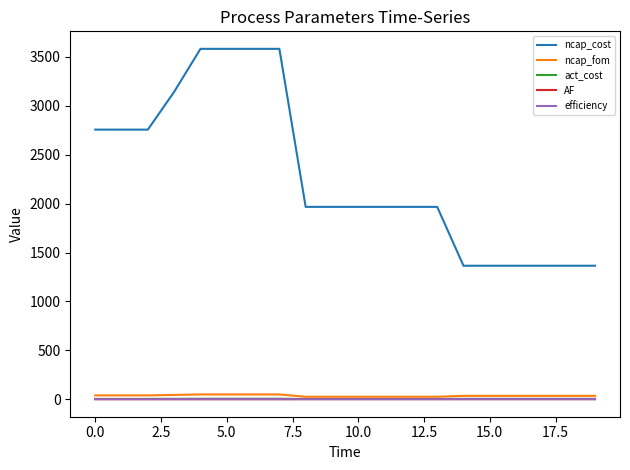

Which series has the largest total across all categories?

ncap_cost